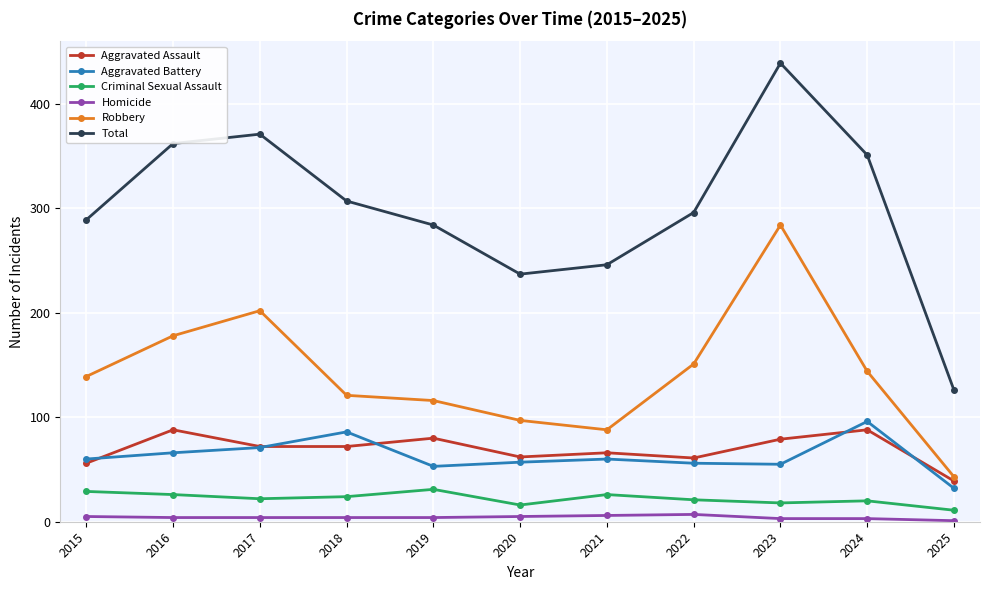

True or false: Robbery has a value of 139 at 2015.

True